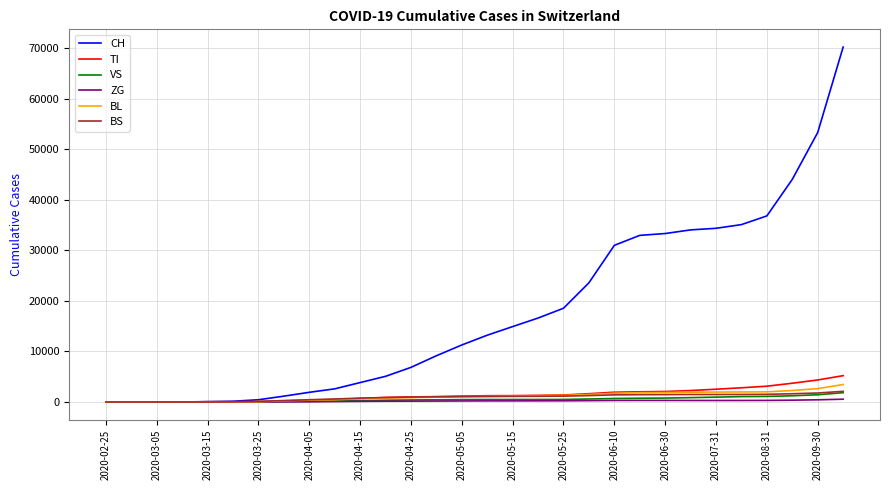

Which series has the largest total across all categories?

CH